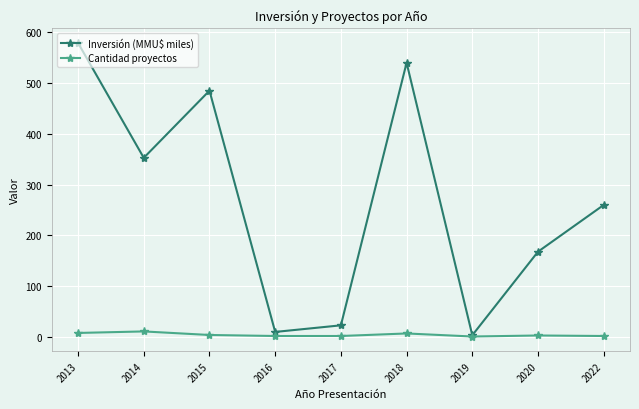

Where is the first local maximum for Inversión (MMU$ miles)?

2015